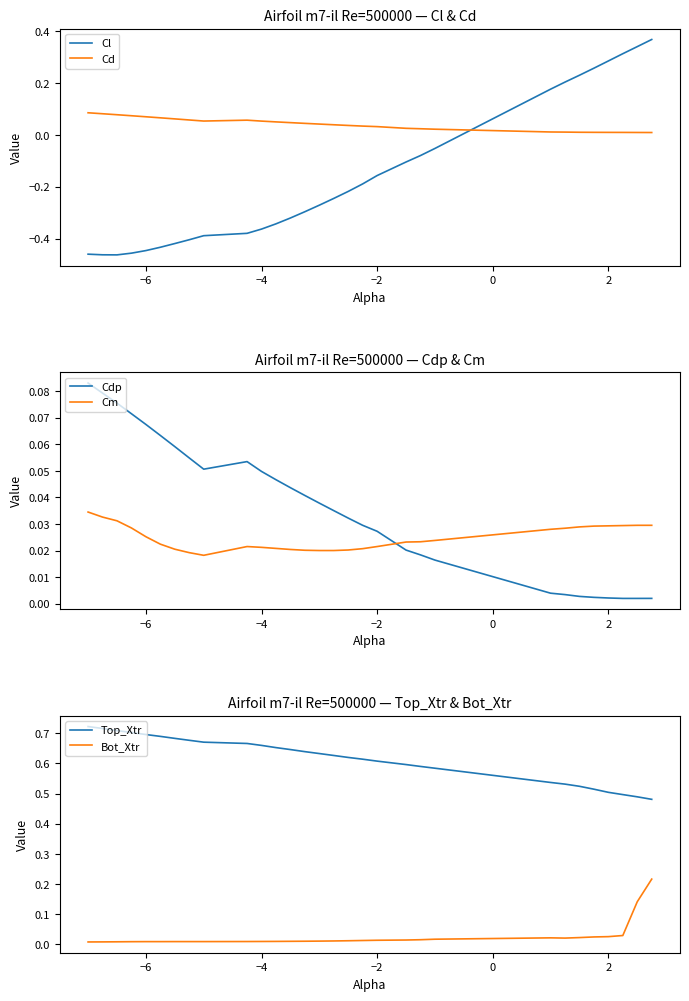

How many times do Cd and Cl cross each other?

1